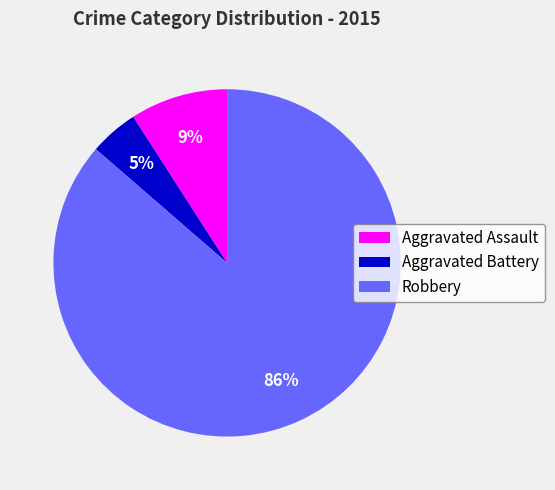

Which has a higher value, Aggravated Battery or Aggravated Assault?

Aggravated Assault